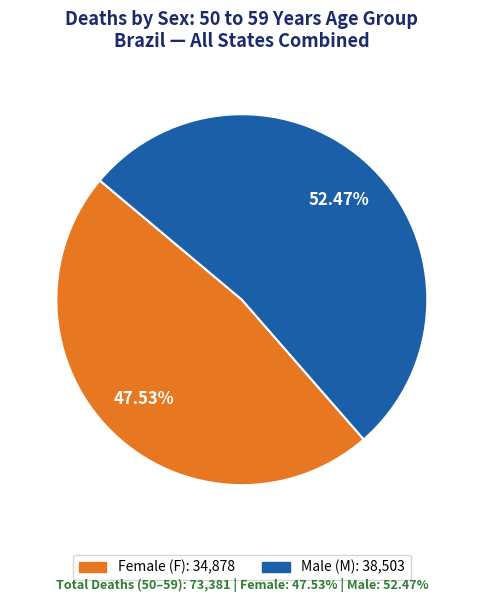

Is there any slice that represents more than half of the pie?

Yes